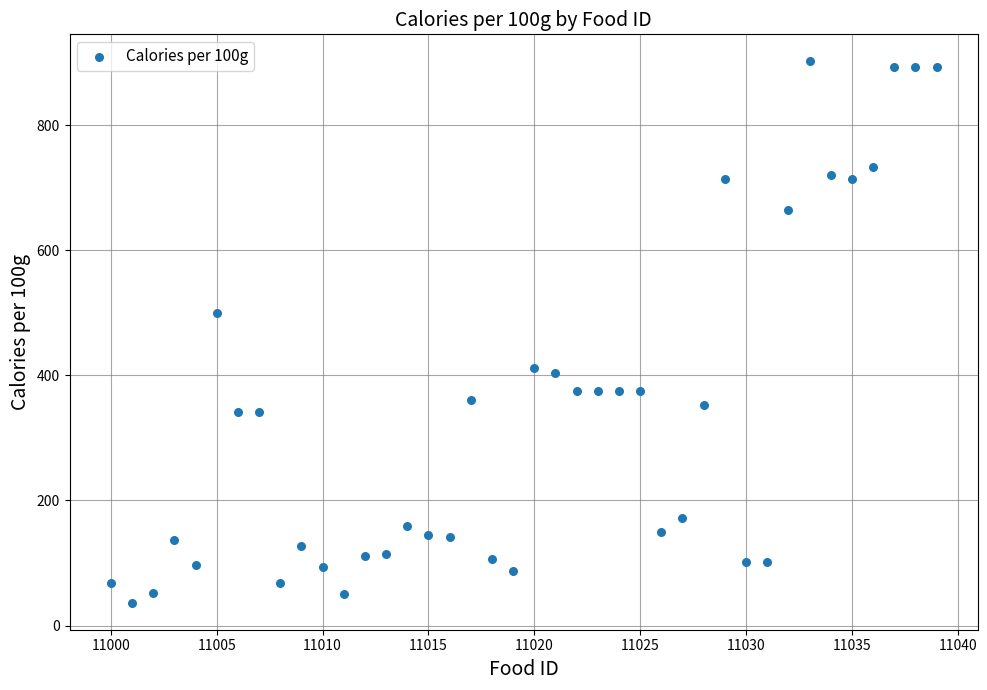

What is the range of X values (max minus min)?

39.0